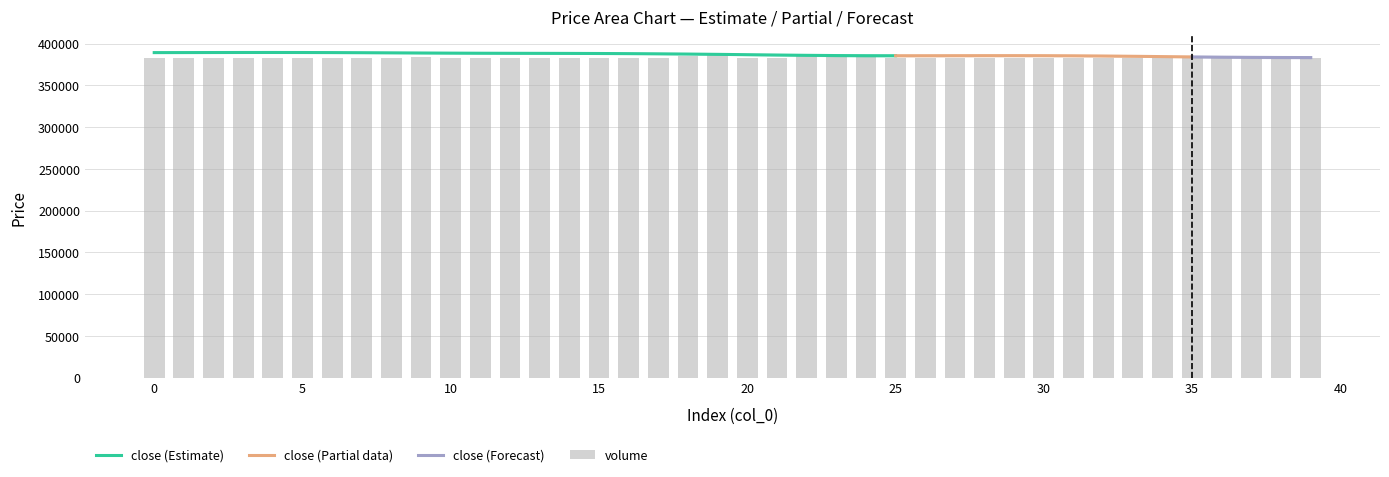

What is the minimum value for low?

382500.0